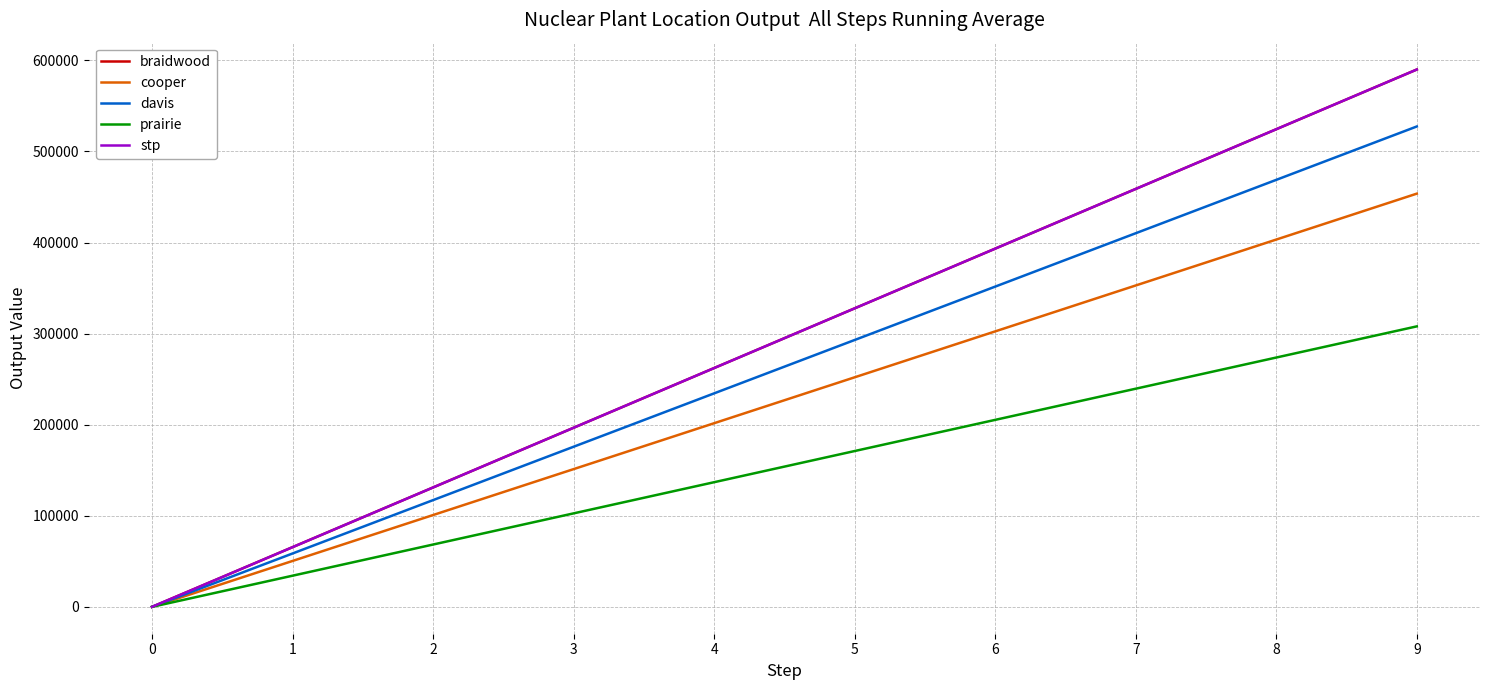

Does the chart display data point markers on the line(s)?

No